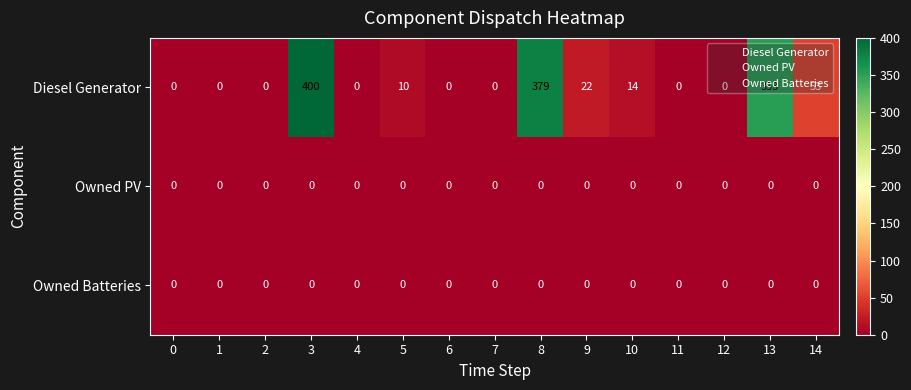

At how many categories does at least one series exceed 280?

3